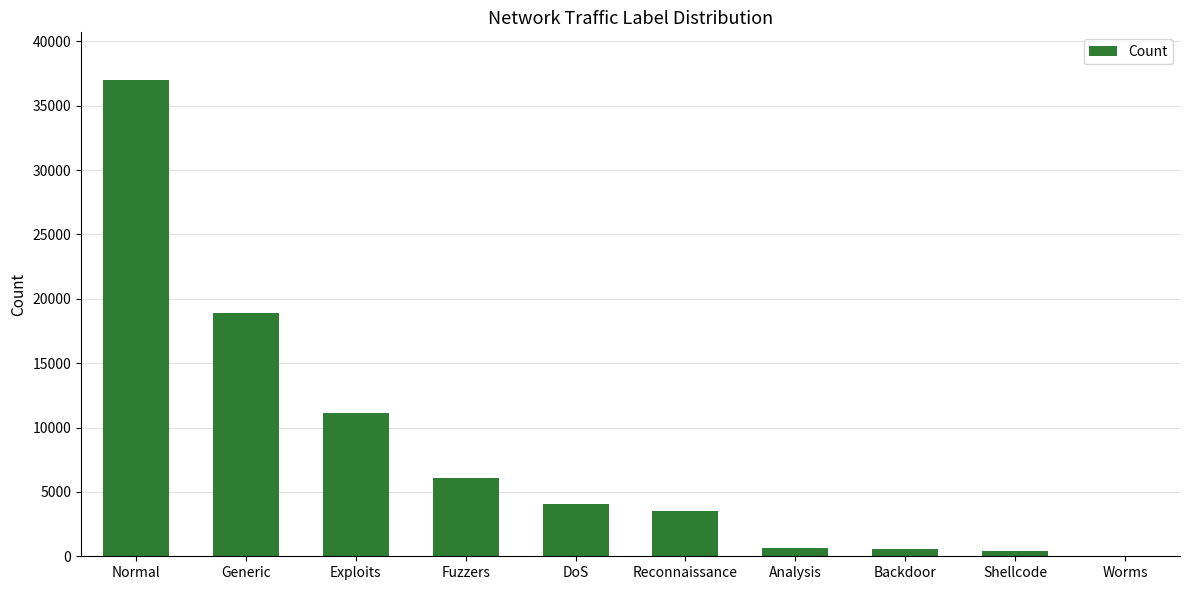

What is the change in value from Normal to Generic?

-18129